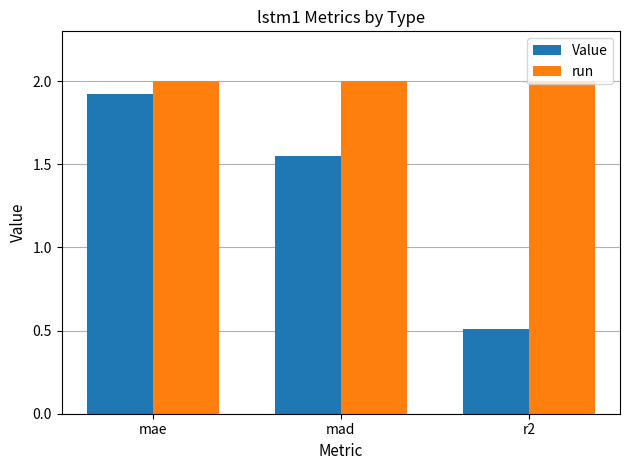

What is the average value of the Value series?

1.3